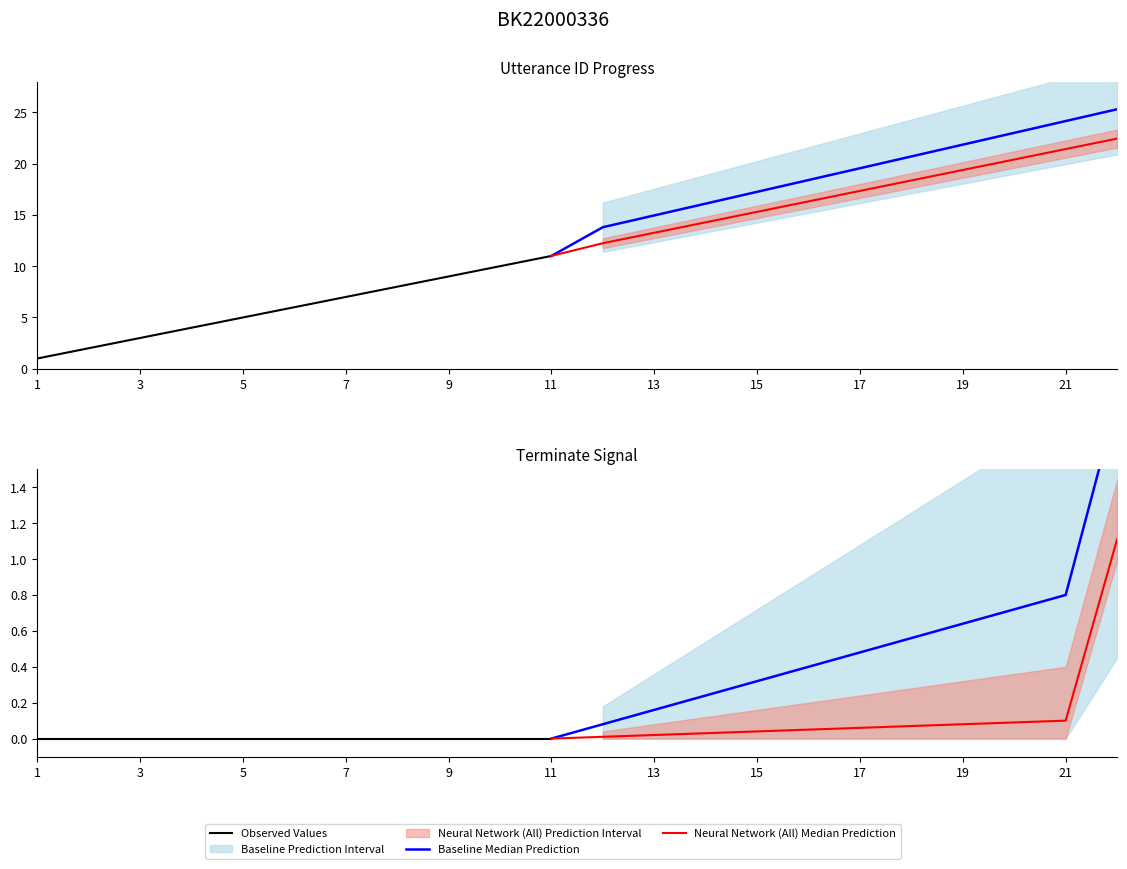

The value of utterance_id at 5 is 5. True or false?

True